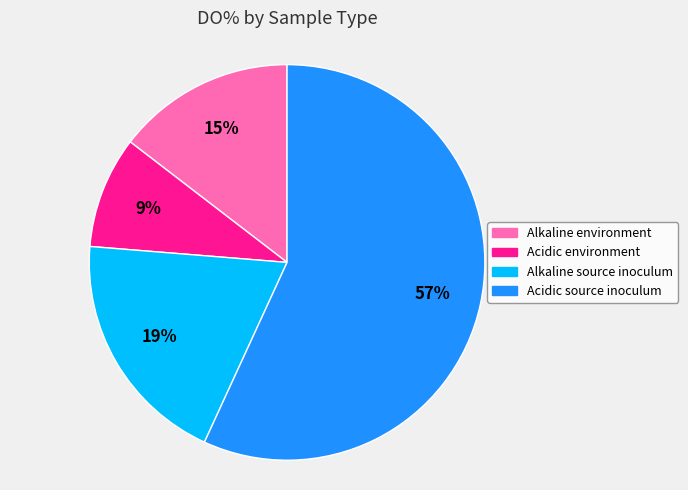

Which category has the smallest portion of the pie?

Acidic environment